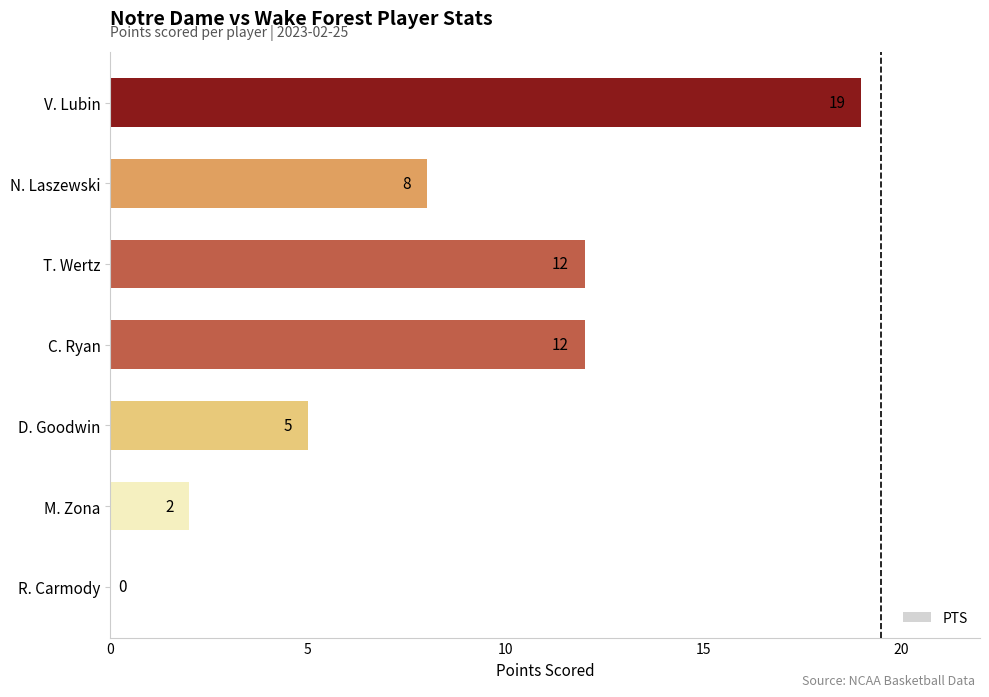

At which label is the value closest to 9?

N. Laszewski